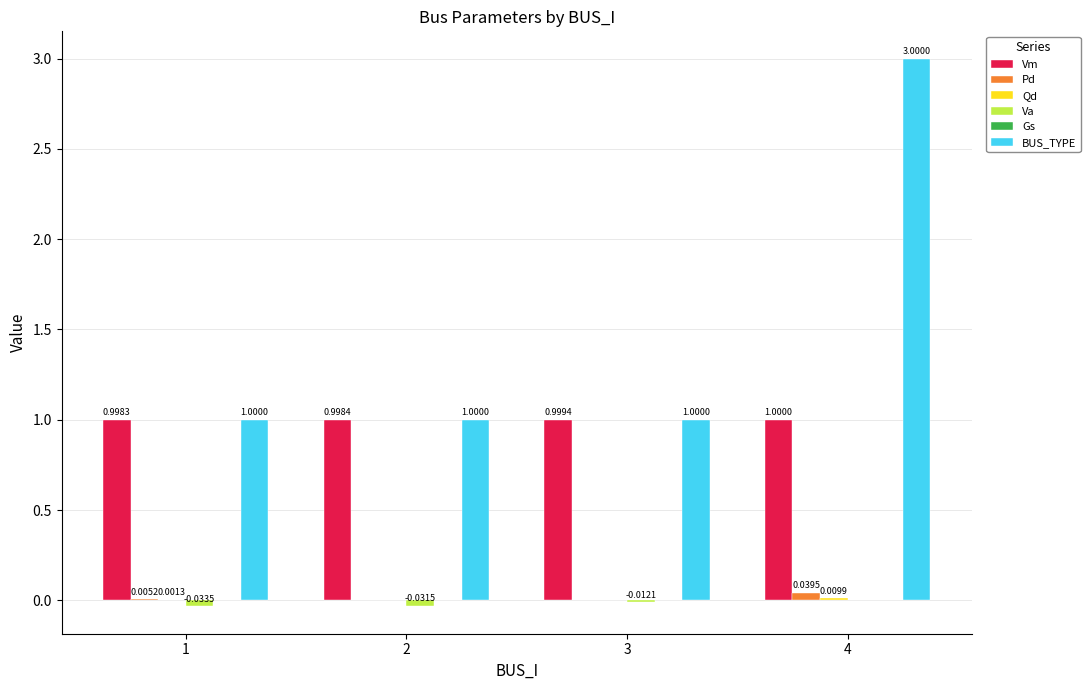

Which series has the largest total across all categories?

BUS_TYPE